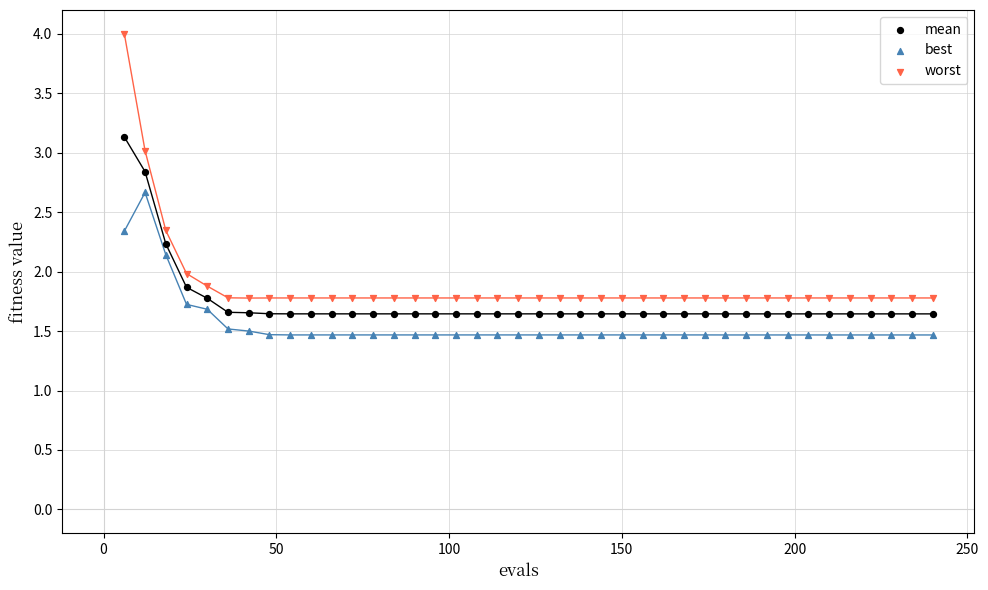

Which series has the widest spread of Y values?

worst